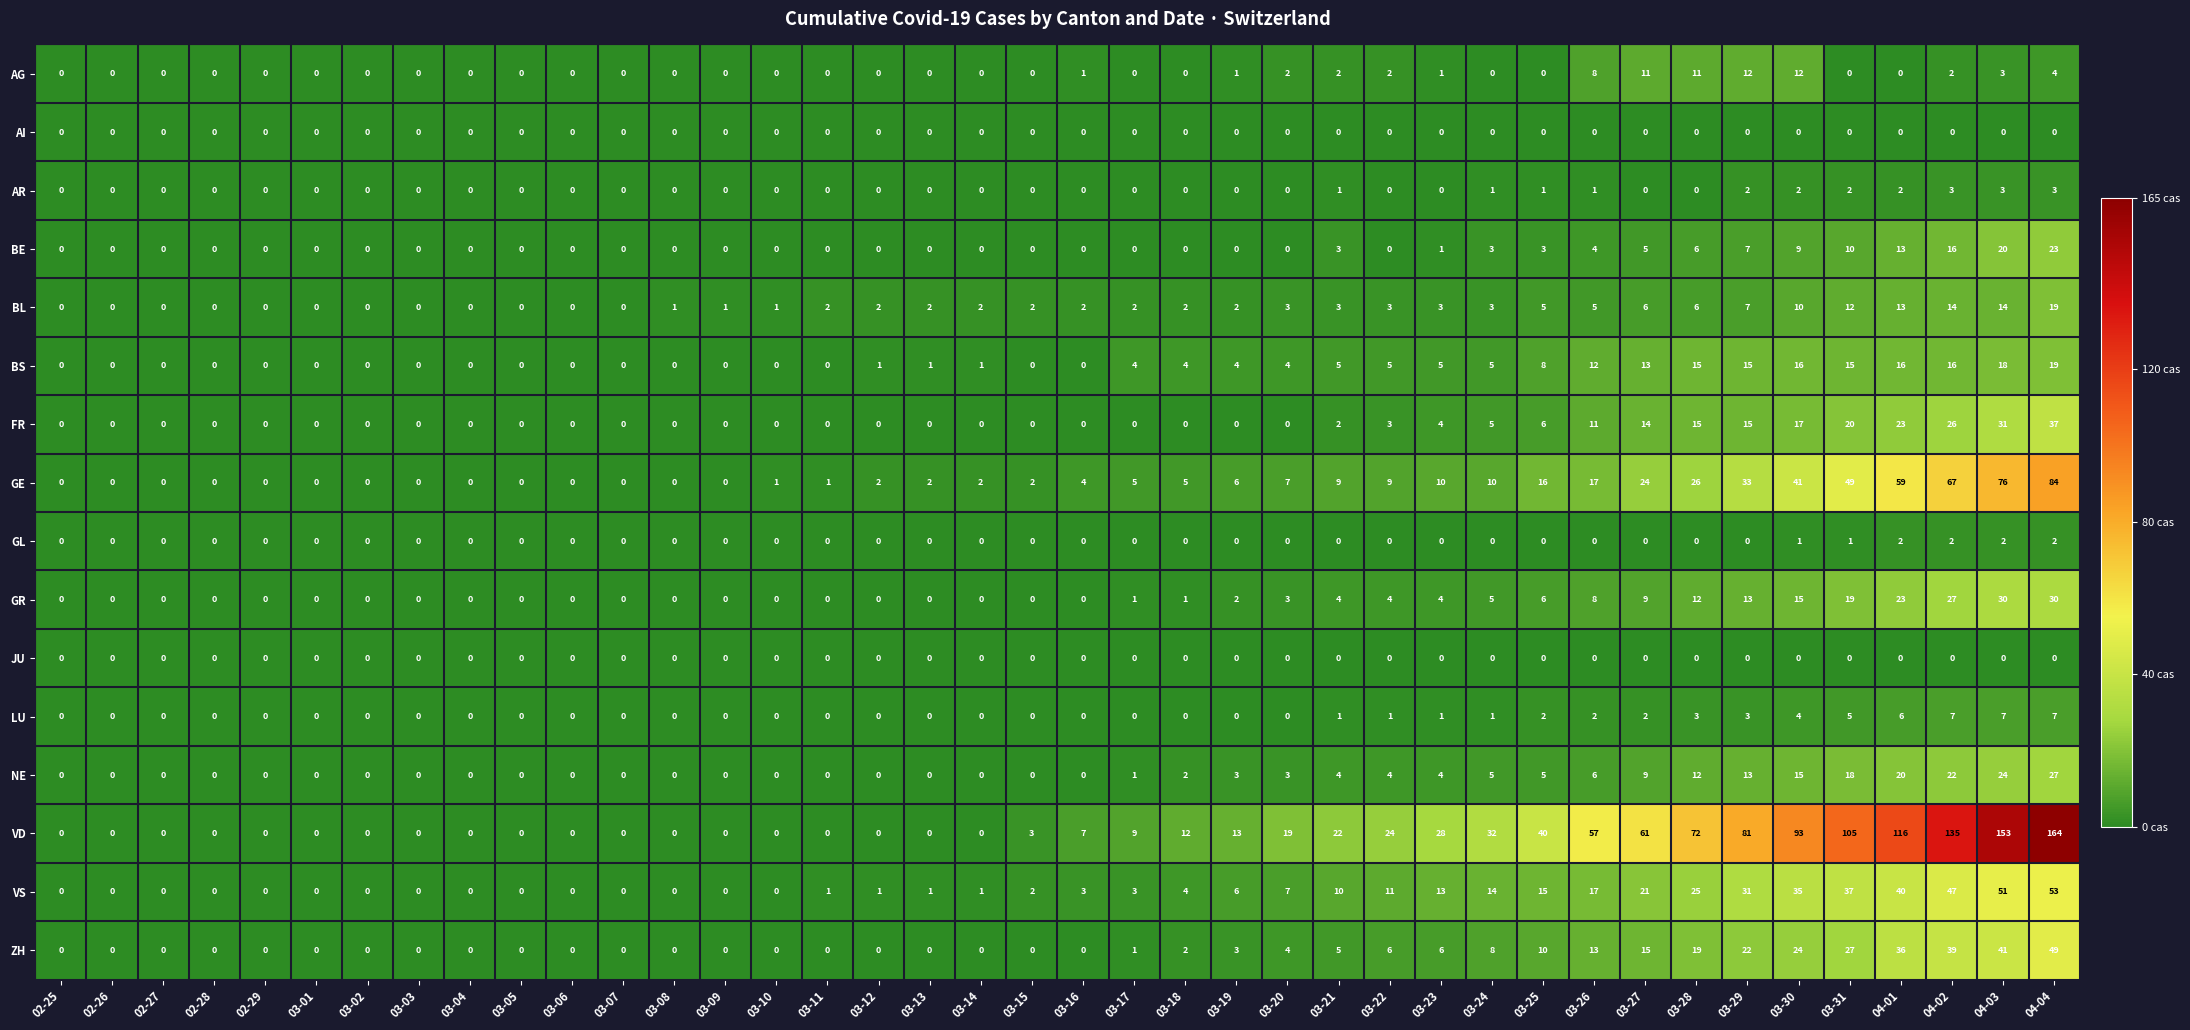

At which category is the sum across all series the highest?

04-04